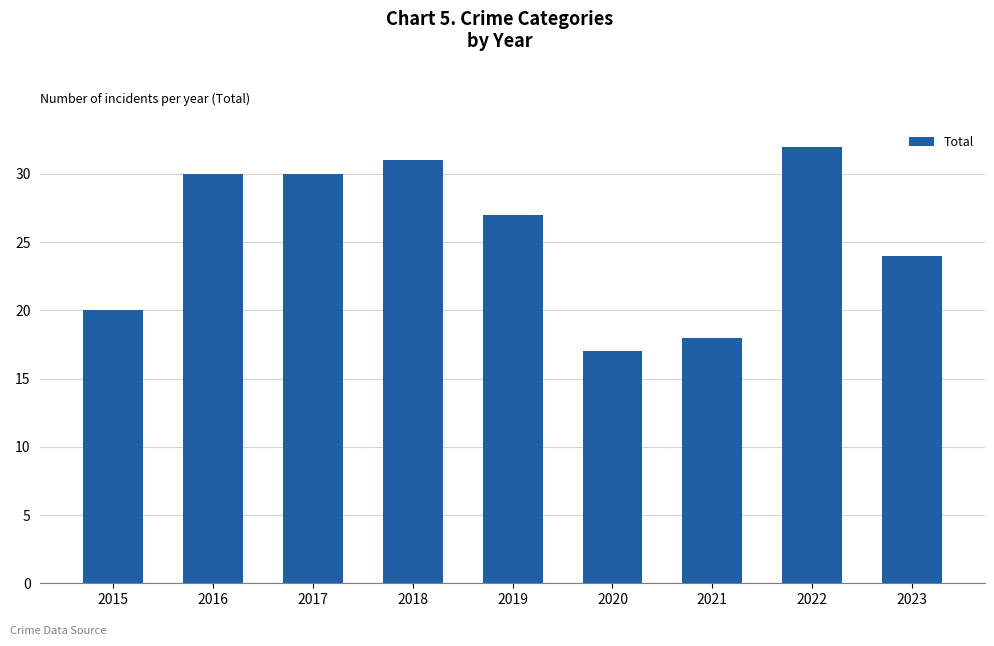

What is the greatest value displayed?

32